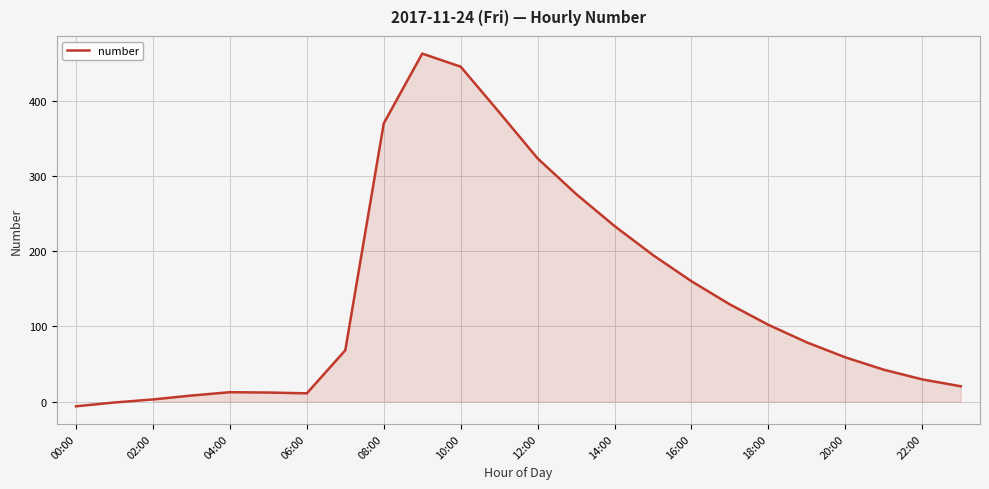

What is the difference between the maximum and second lowest values?

464.5